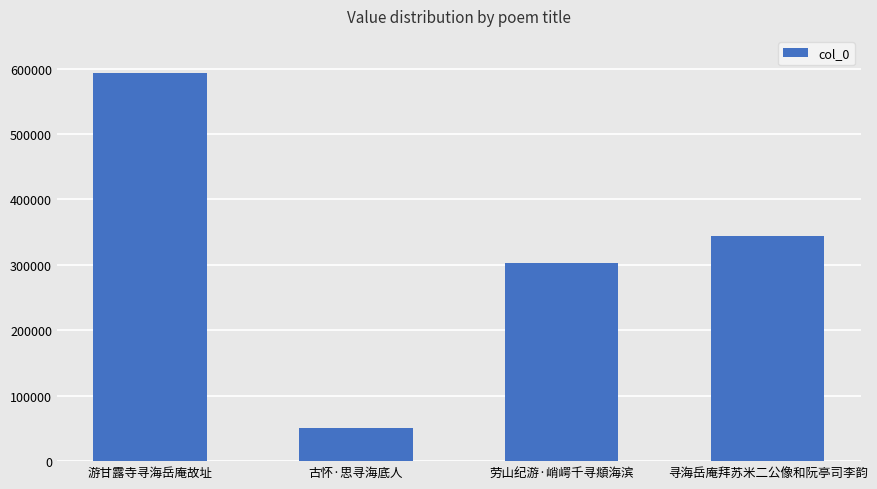

What is the change in value from 古怀·思寻海底人 to 寻海岳庵拜苏米二公像和阮亭司李韵?

+293859